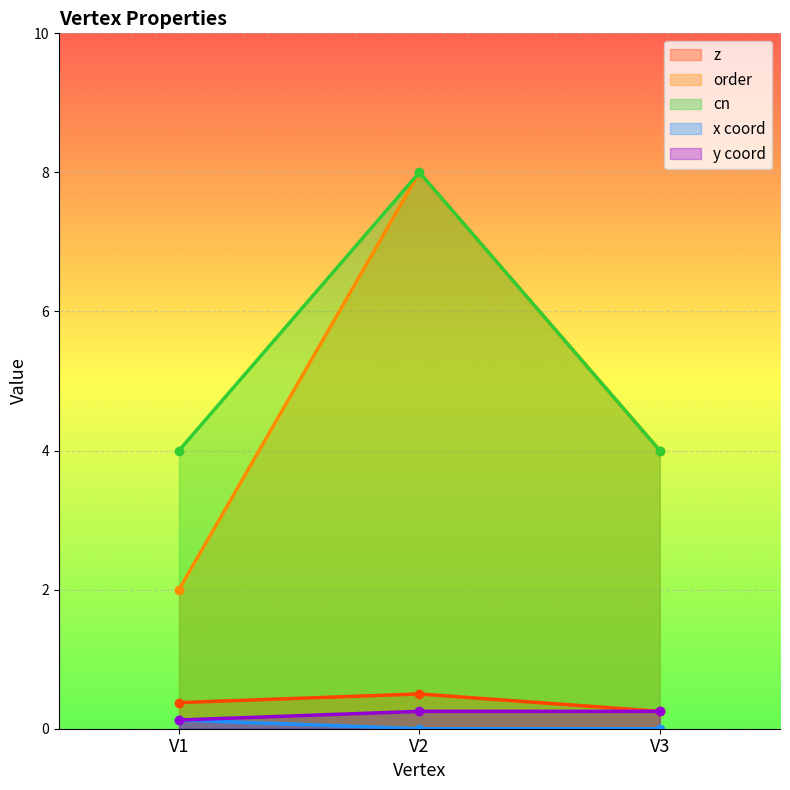

How many categories are shown in the chart?

3